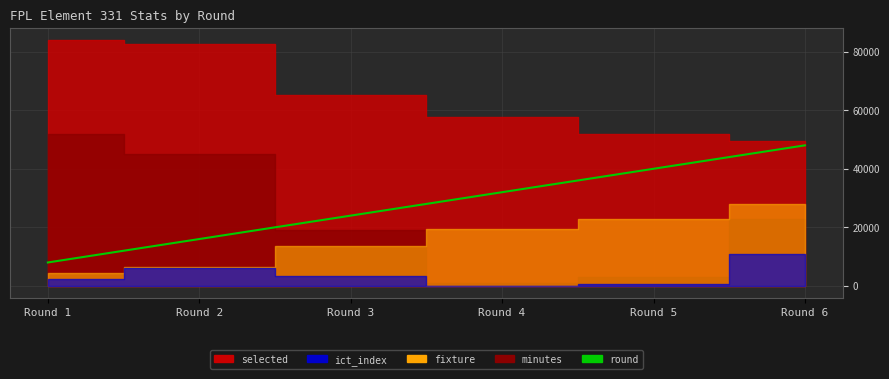

At which label is the value closest to 28000?

Round 3